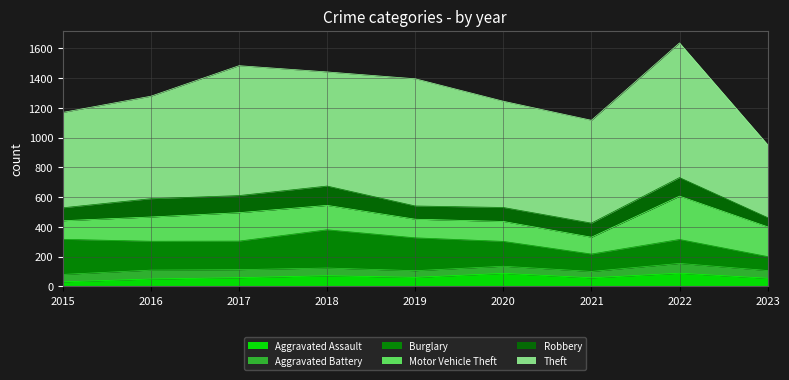

What is the value of the Aggravated Assault point at the 6th from the left?

88